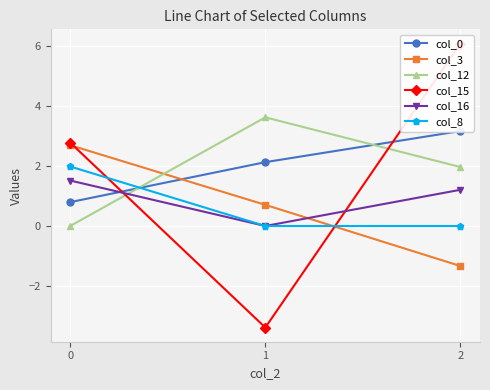

What is the sum of the col_8 values at 0 and 1?

2.0